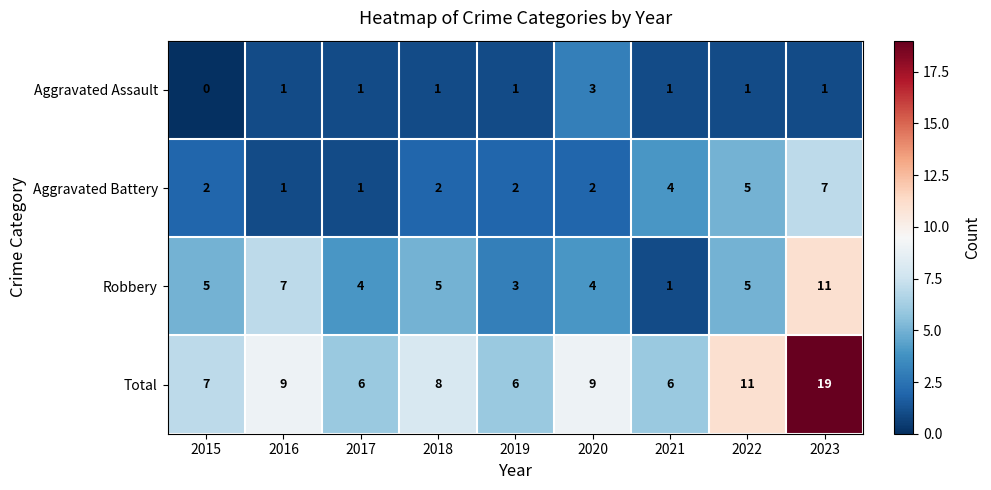

How many Aggravated Battery values are between 2 and 4?

5